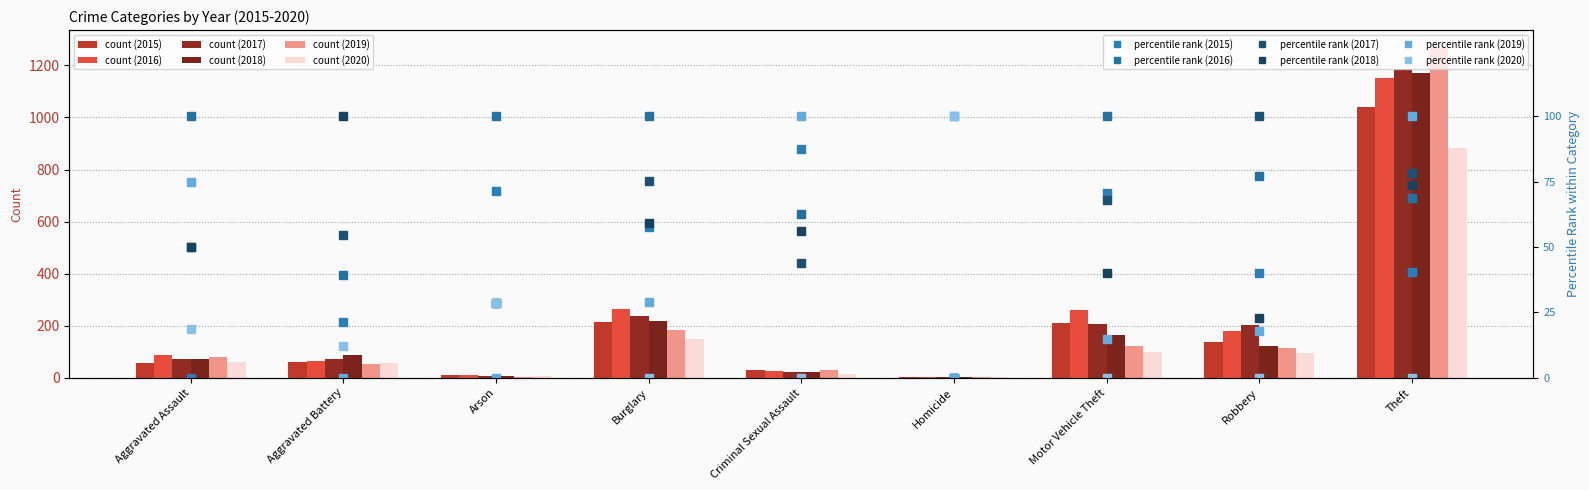

At which category is the sum across all series the highest?

Theft